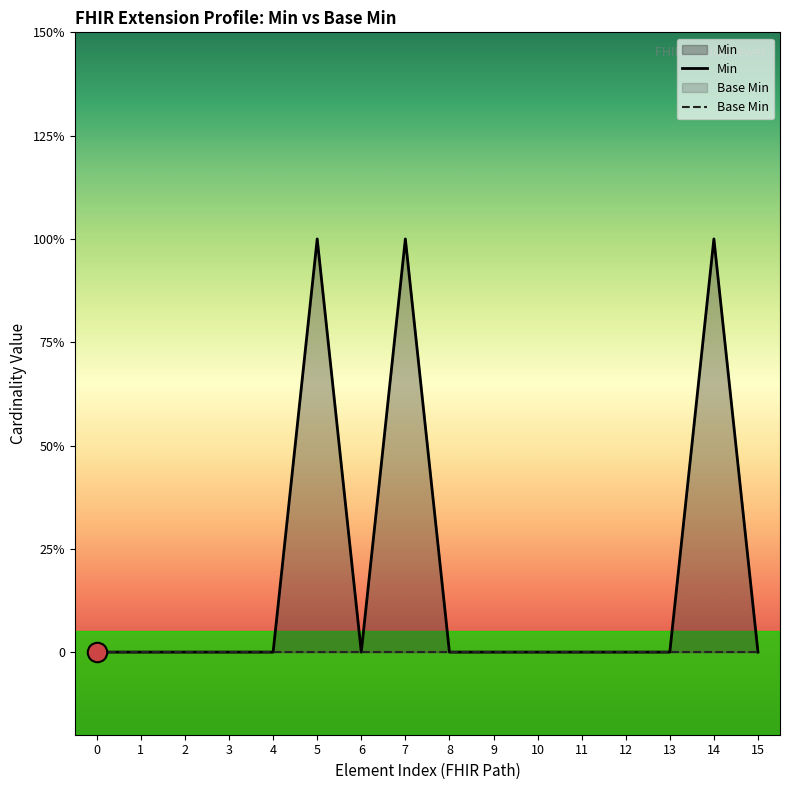

How many interior local peaks does the Min series have?

3